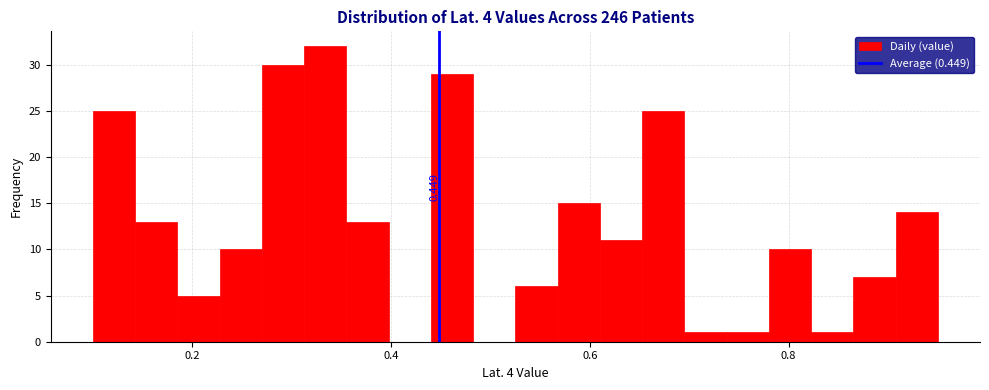

Around what value on the x-axis is the tallest bar? Give the approximate position of its centre, as read against the axis.

0.34